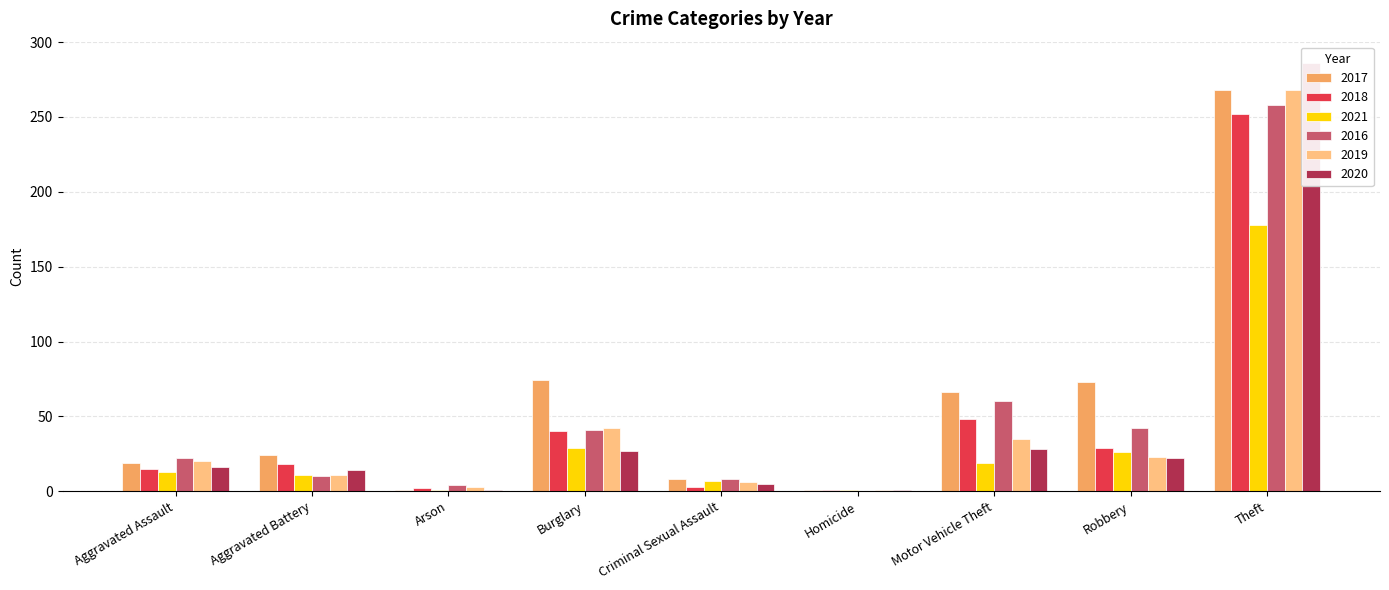

Is it true that 2019 equals 2 at Arson?

False